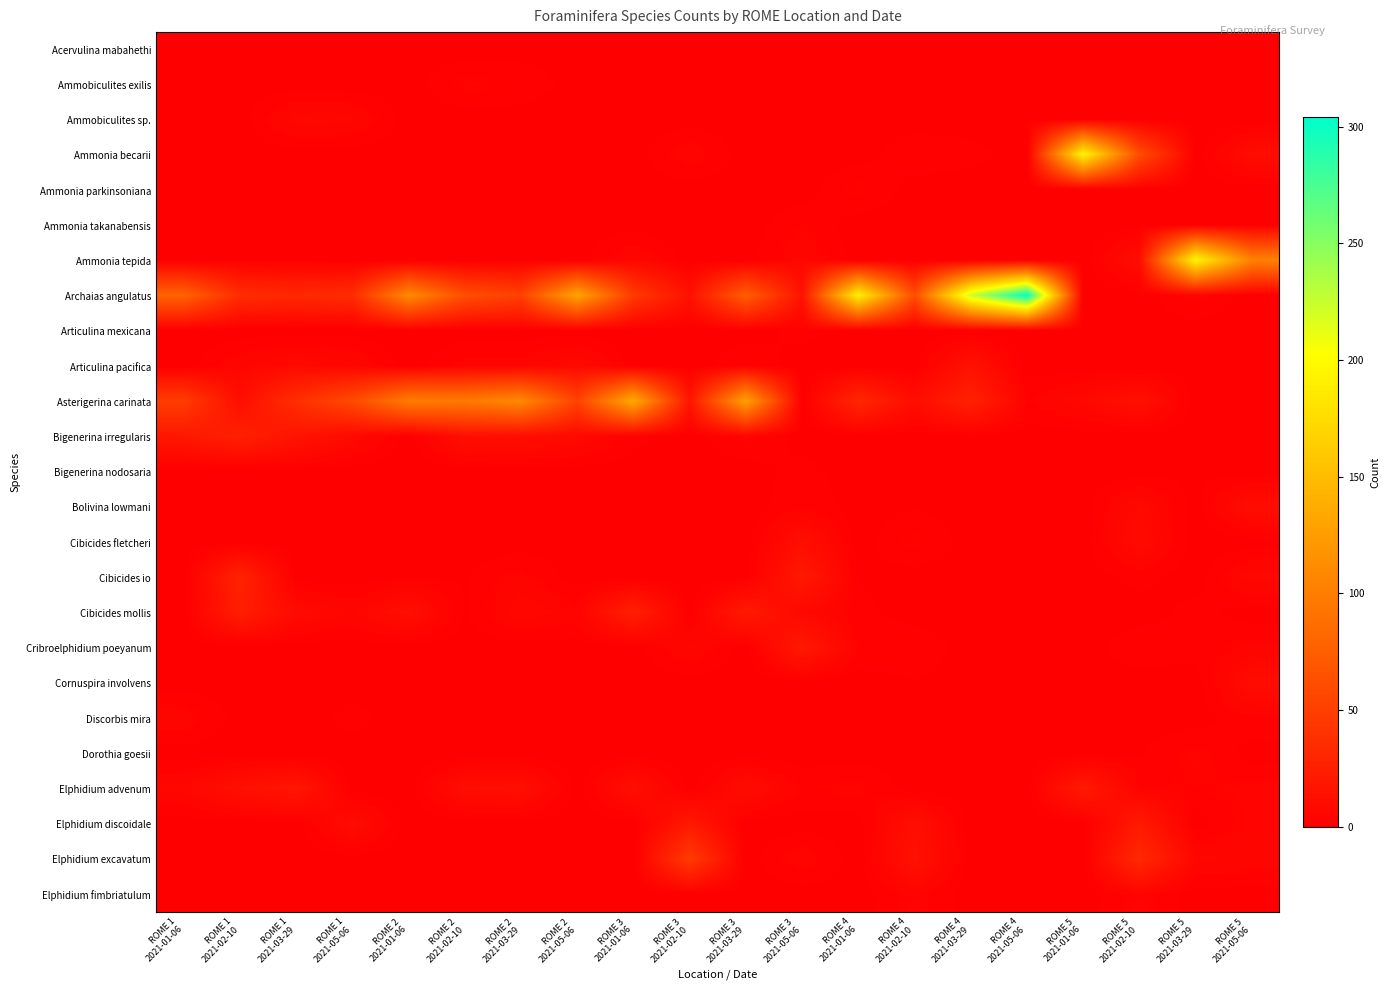

What is the spread (max minus min) of values at ROME 5
2021-01-06?

195